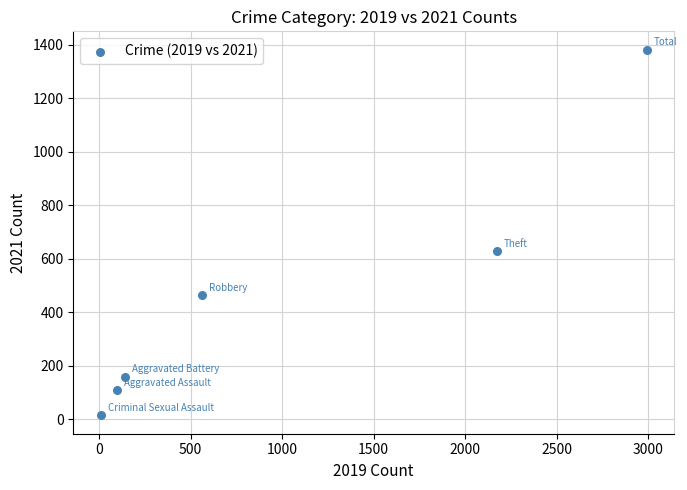

What Y value in the scatter plot is closest to 698?

628